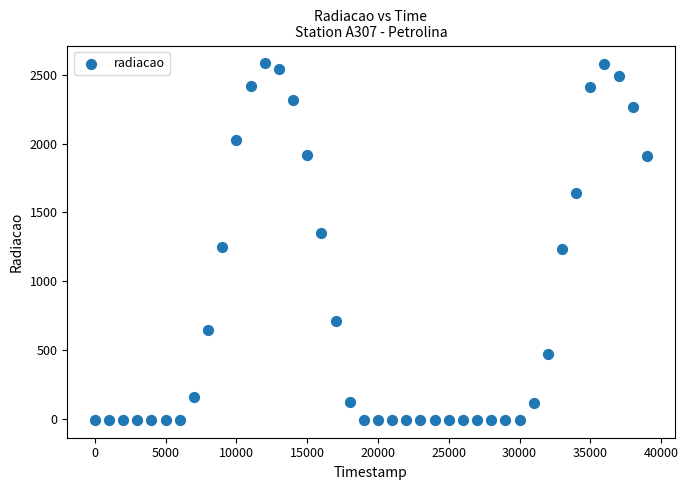

What is the range of X values (max minus min)?

39000.0